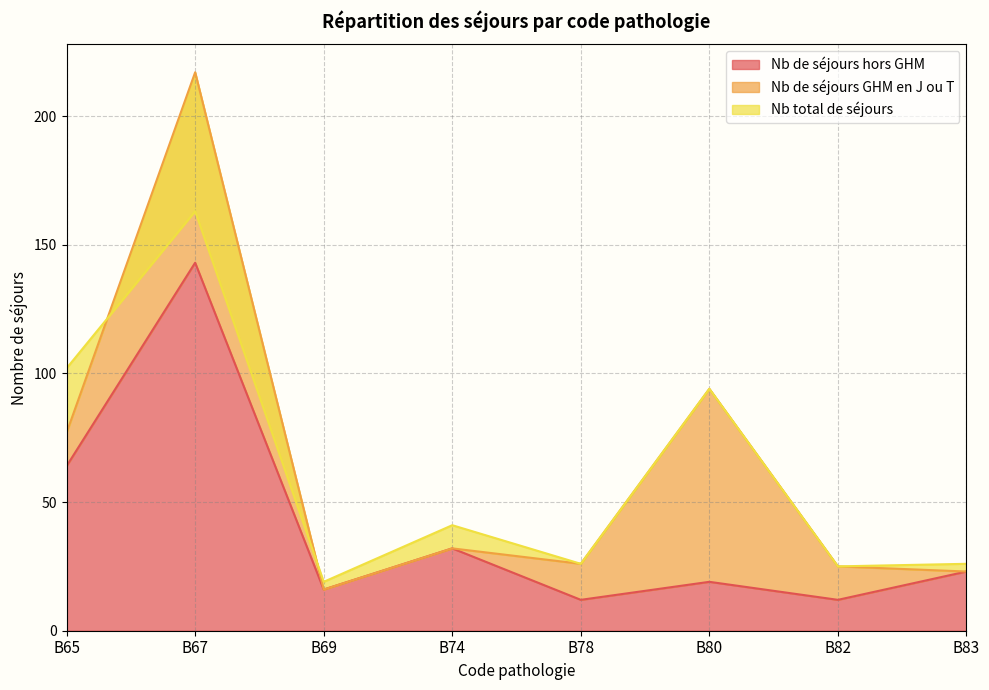

True or false: Nb de séjours hors GHM and Nb total de séjours cross at least once.

False